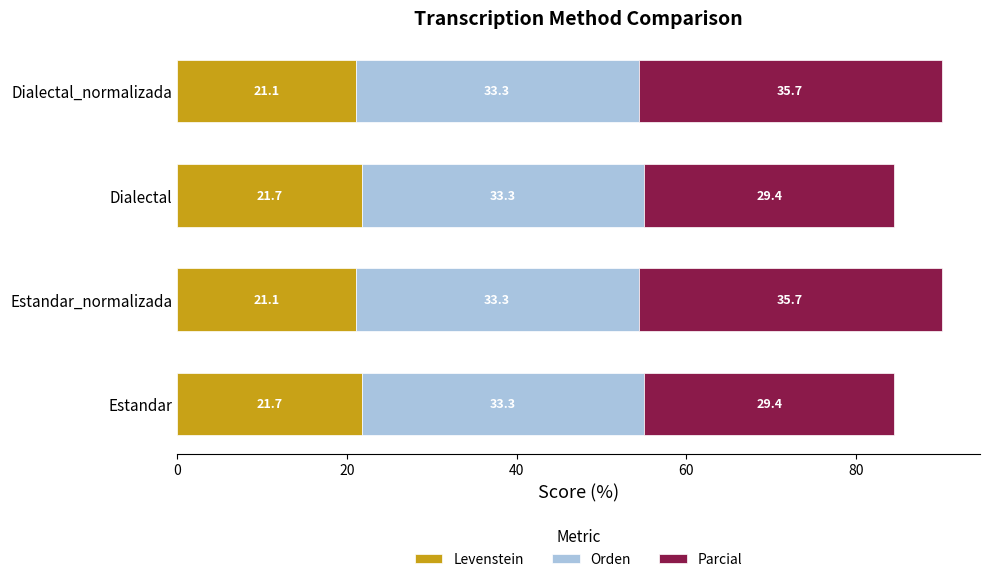

True or false: Levenstein has a value of 21.1 at Estandar_normalizada.

True